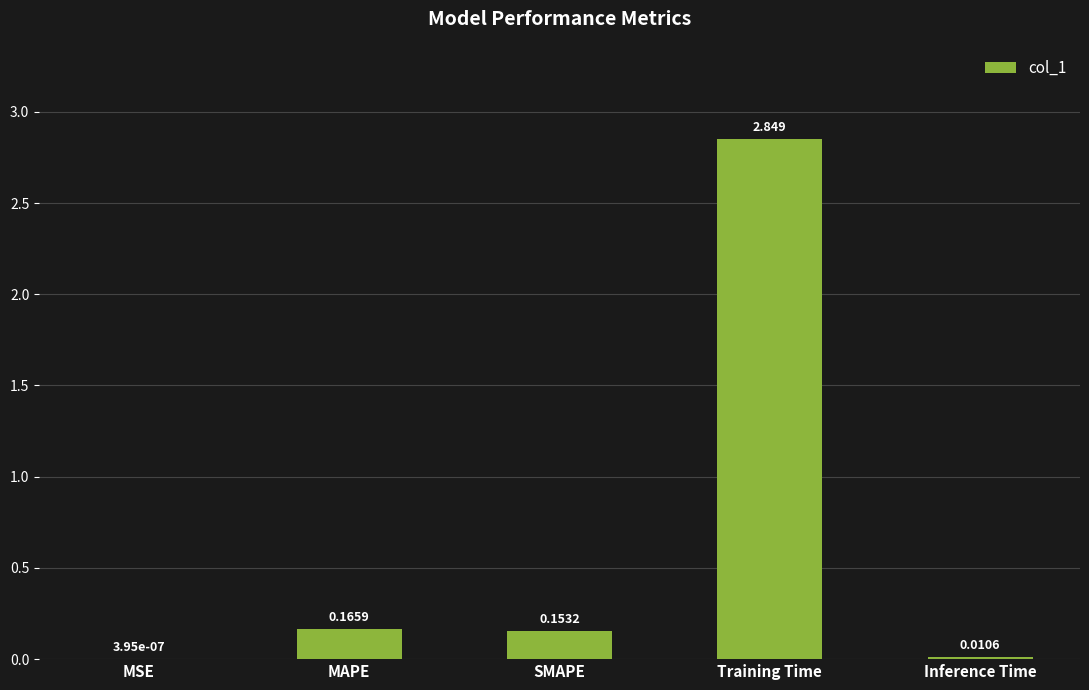

What is the sum of the values at SMAPE and Training Time?

3.0